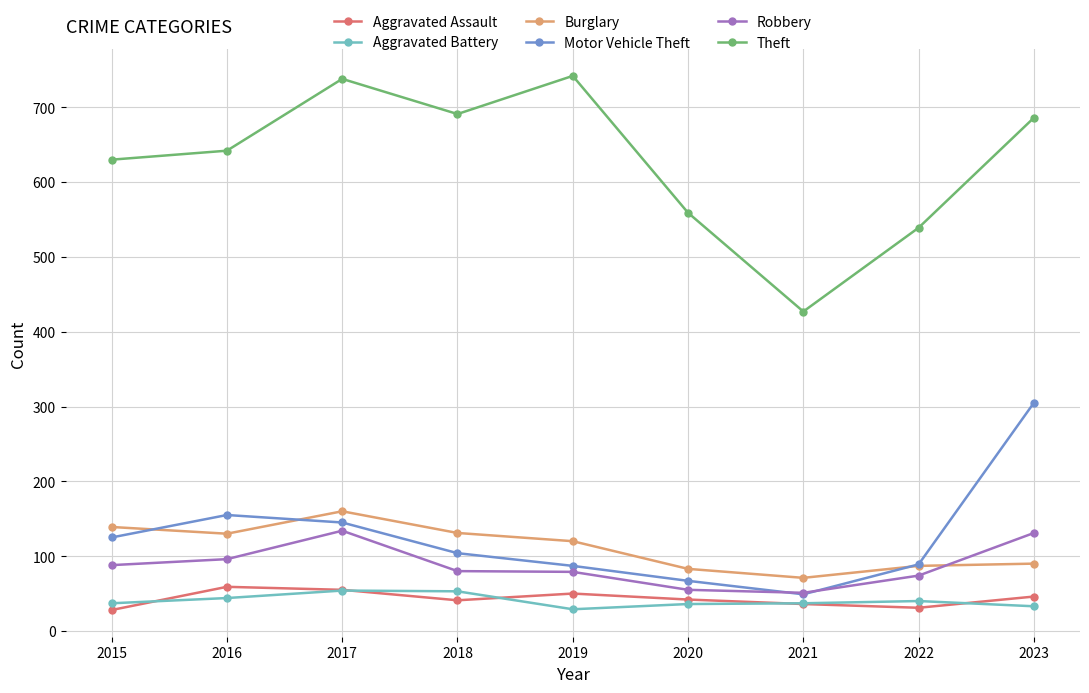

At which label is Burglary closest to 115?

2019